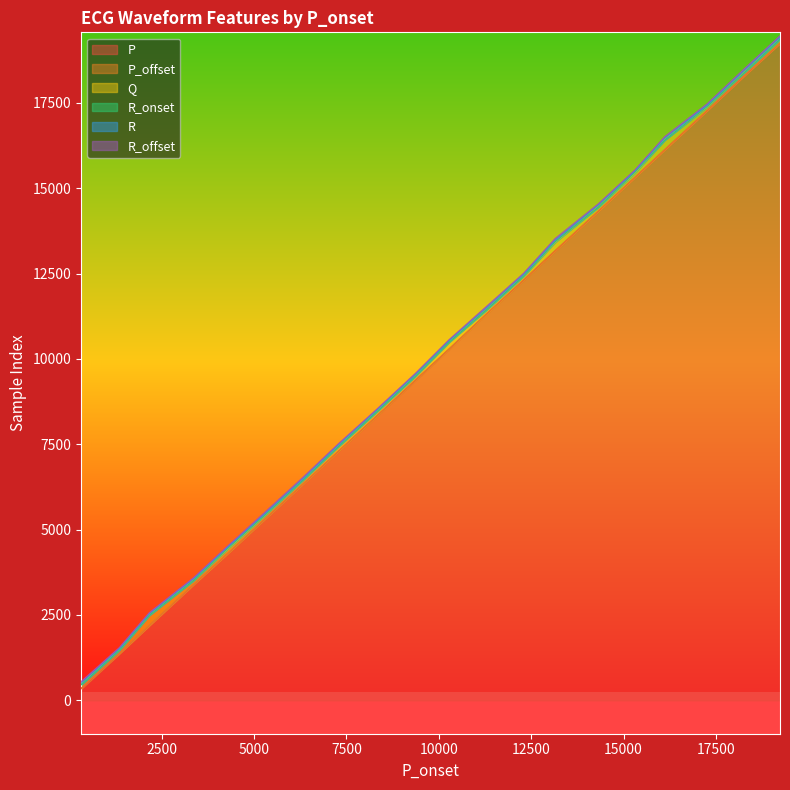

What is the difference between the highest and lowest values at 10279?

275